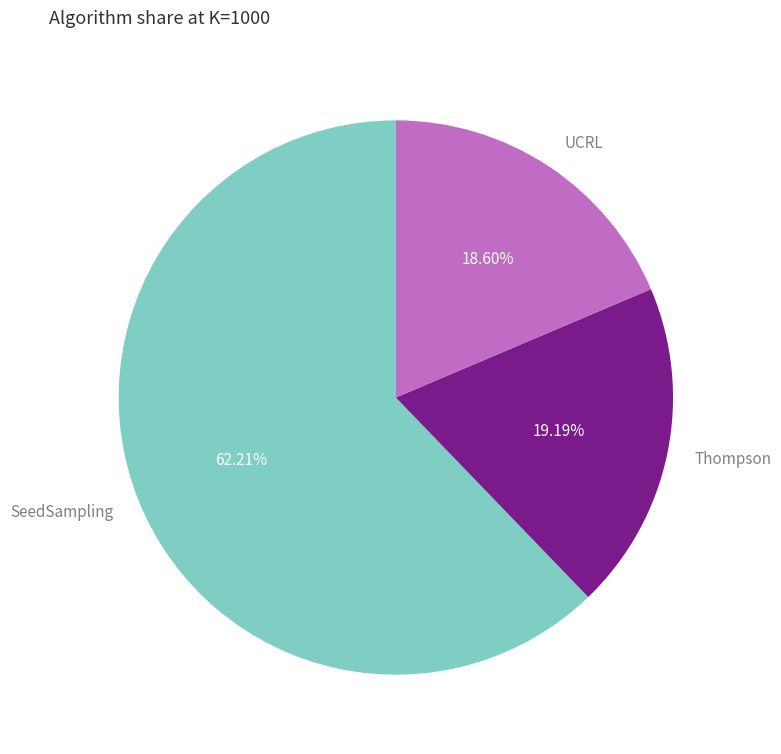

The UCRL slice represents 19% of the pie. True or false?

True